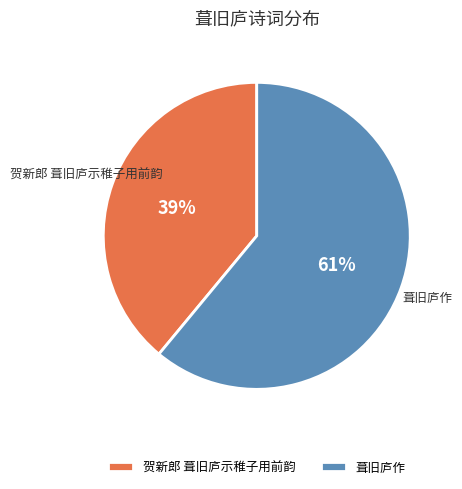

Is it true that 贺新郎 葺旧庐示稚子用前韵 is 39% of the pie?

True